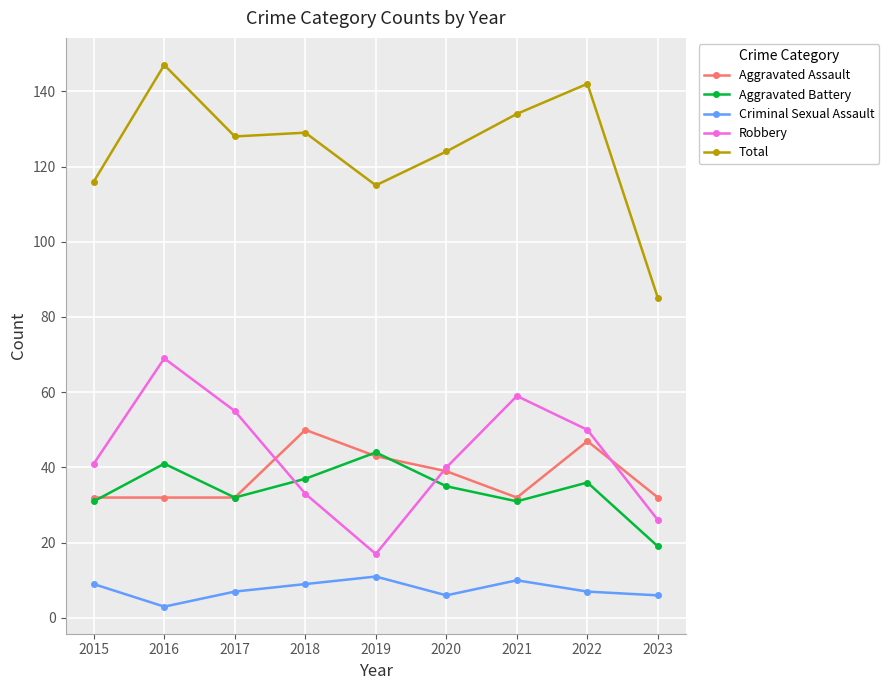

What is the value of the Aggravated Assault point at the 6th from the left?

39